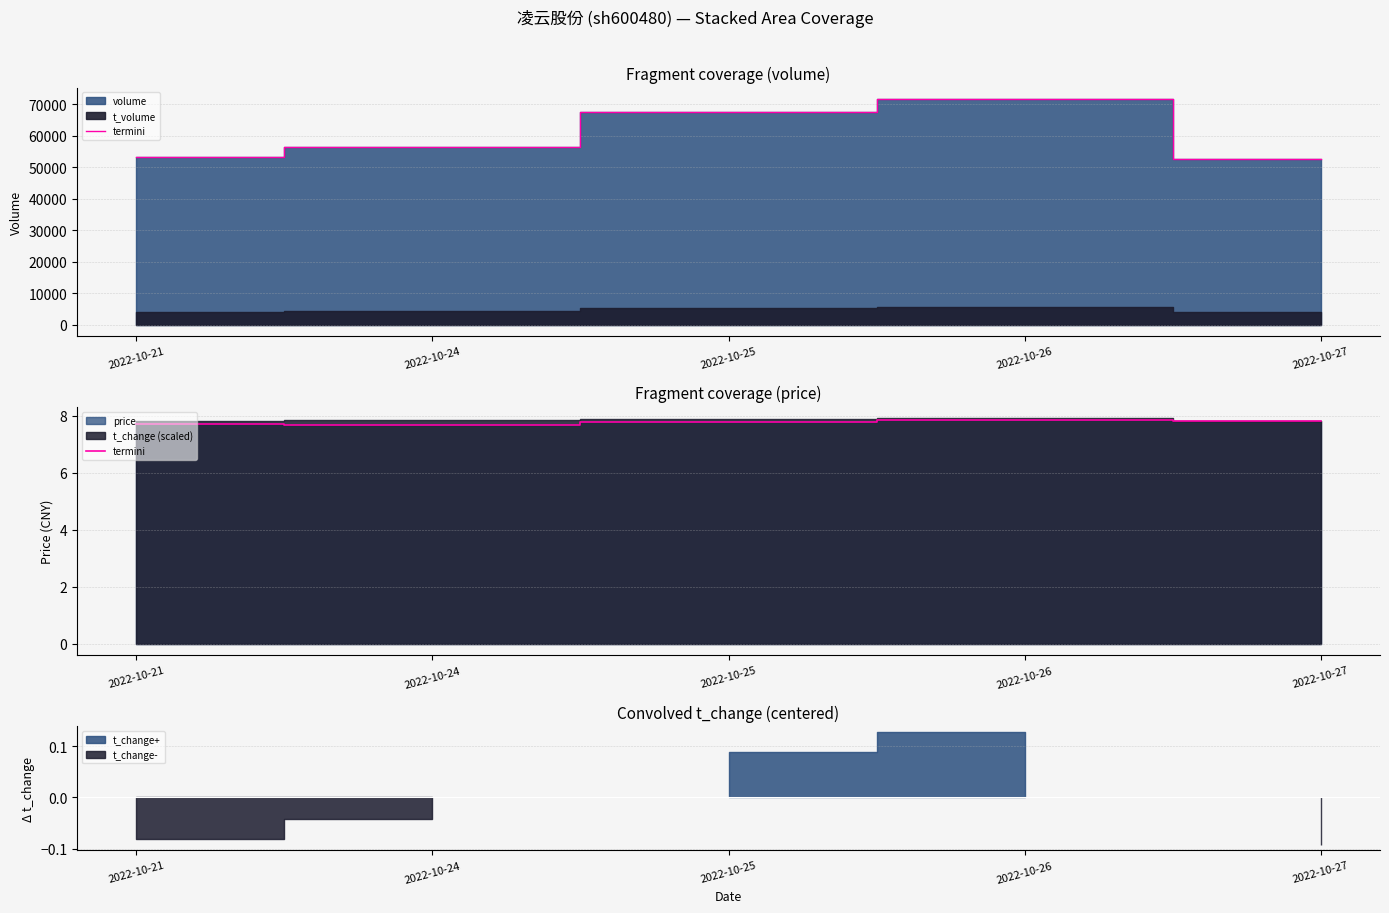

Reading left to right, extract all data points from this chart.

2022-10-21=7.7	2022-10-24=7.7	2022-10-25=7.8	2022-10-26=7.9	2022-10-27=7.8